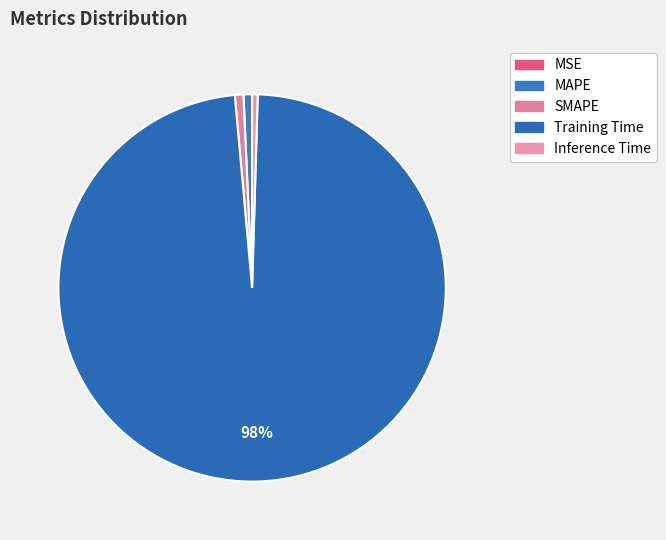

To the nearest percent, what is the average slice percentage?

20%